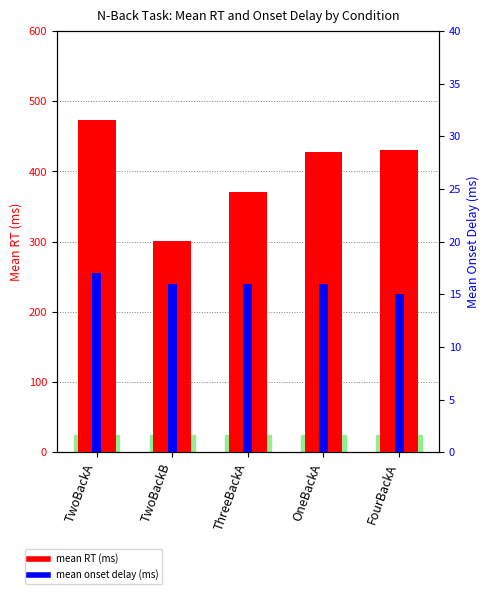

What is the difference between the maximum and minimum values in the mean RT (ms) series?

172